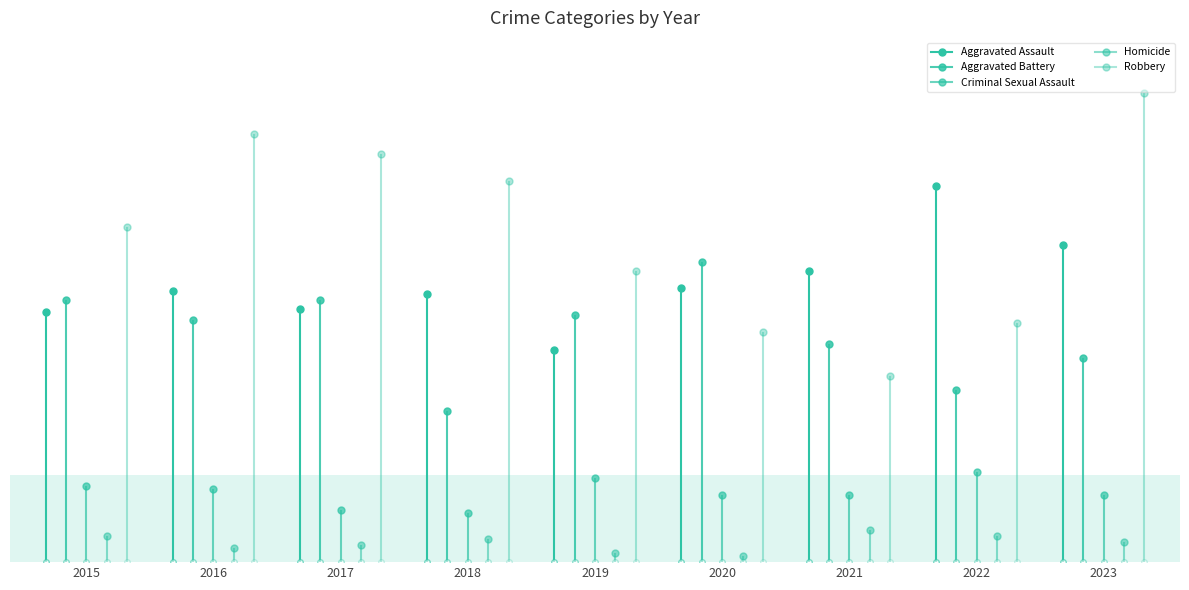

Where does the Homicide series first go above 7?

2015